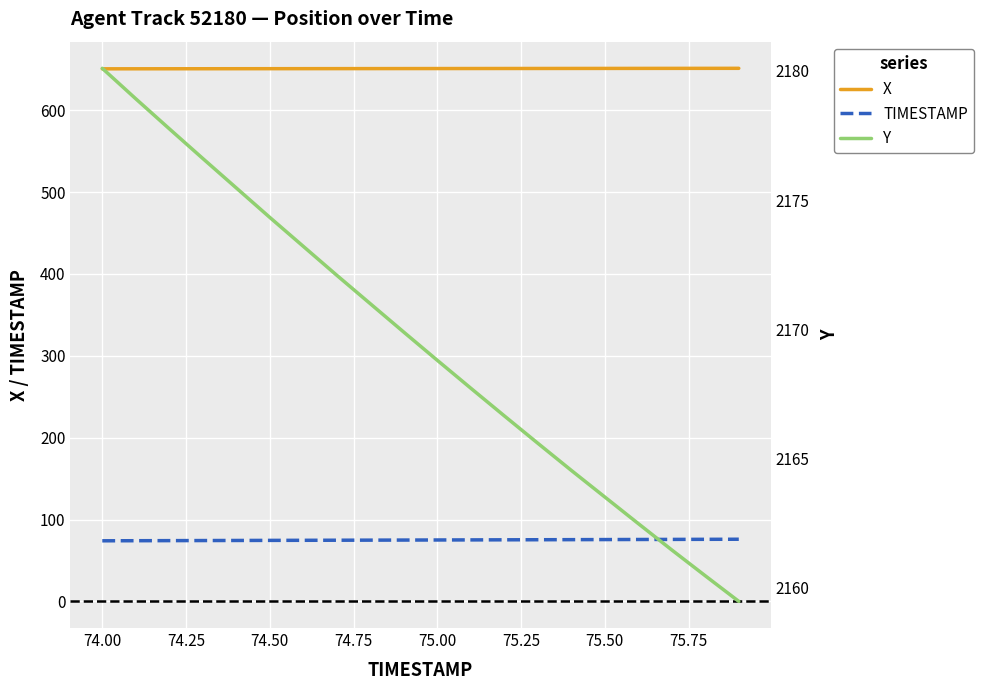

Which series has the largest range (max minus min)?

Y